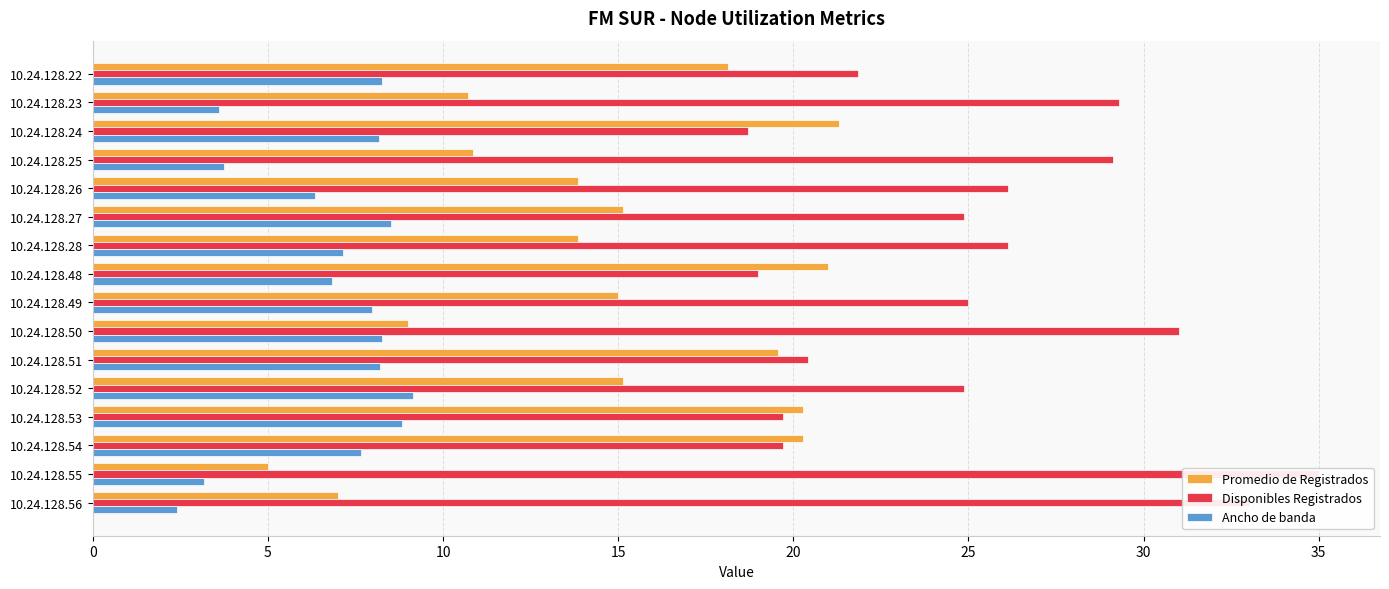

Are the bars grouped side by side (vs. stacked)?

Yes